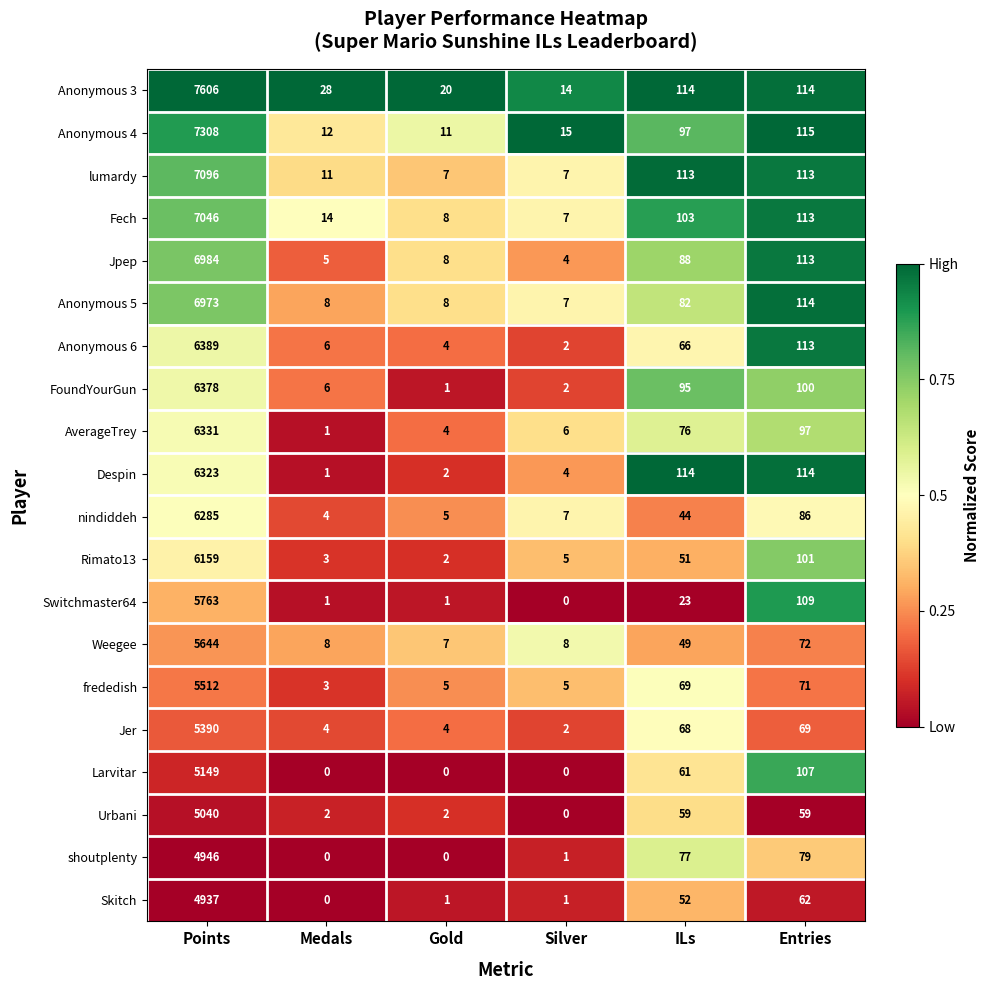

List the series in order of their peak value, lowest first.

Skitch, shoutplenty, Urbani, Larvitar, Jer, frededish, Weegee, Switchmaster64, Rimato13, nindiddeh, Despin, AverageTrey, FoundYourGun, Anonymous 6, Anonymous 5, Jpep, Fech, lumardy, Anonymous 4, Anonymous 3